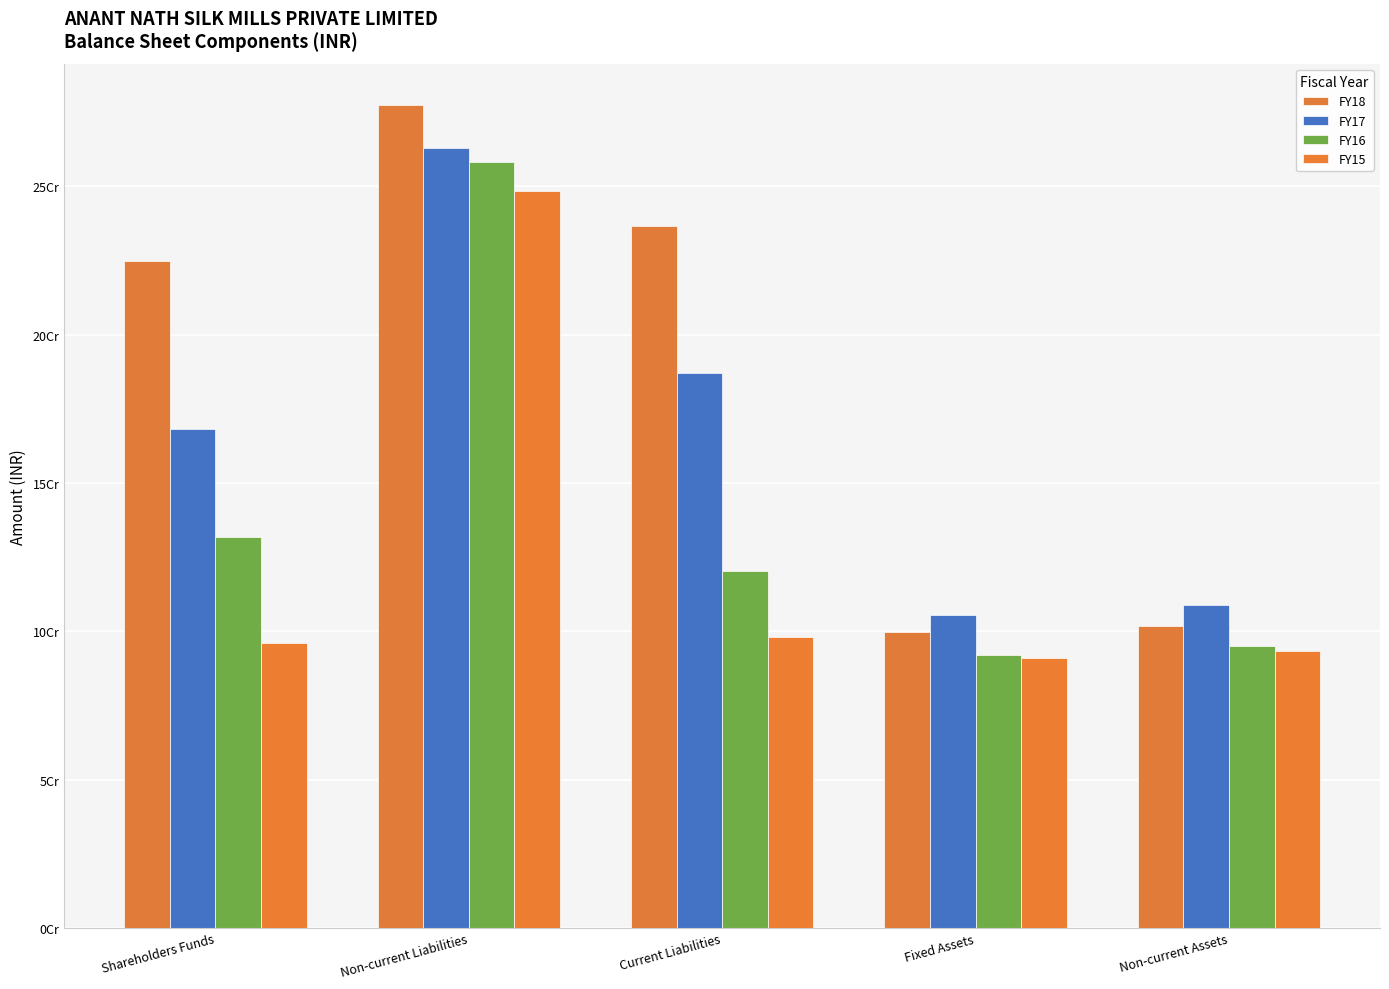

Between Current Liabilities and Non-current Assets, which series saw the biggest shift?

FY18